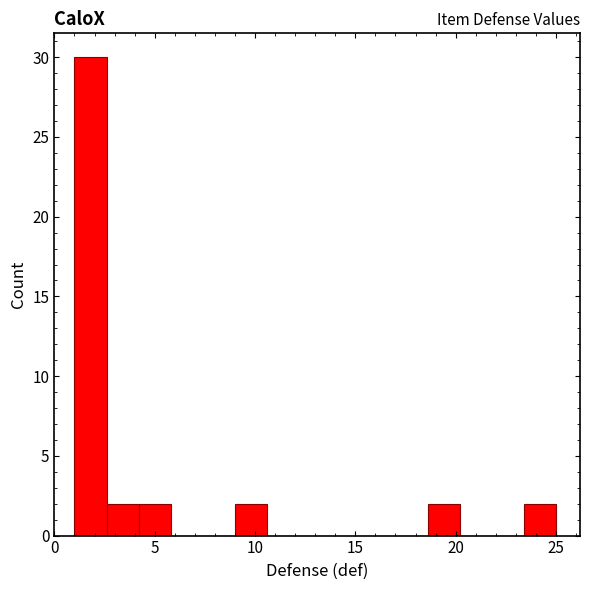

Around what value on the x-axis is the tallest bar? Give the approximate position of its centre, as read against the axis.

2.0